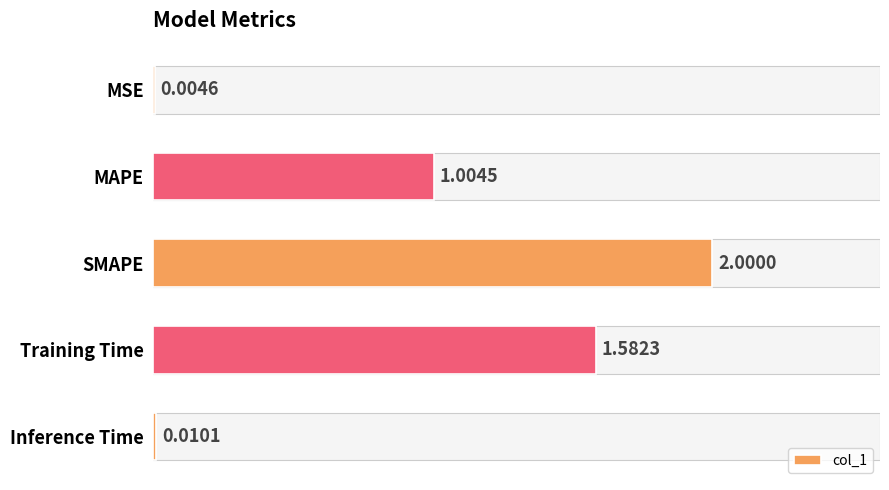

The chart shows a value of 0.0 at MSE. True or false?

True